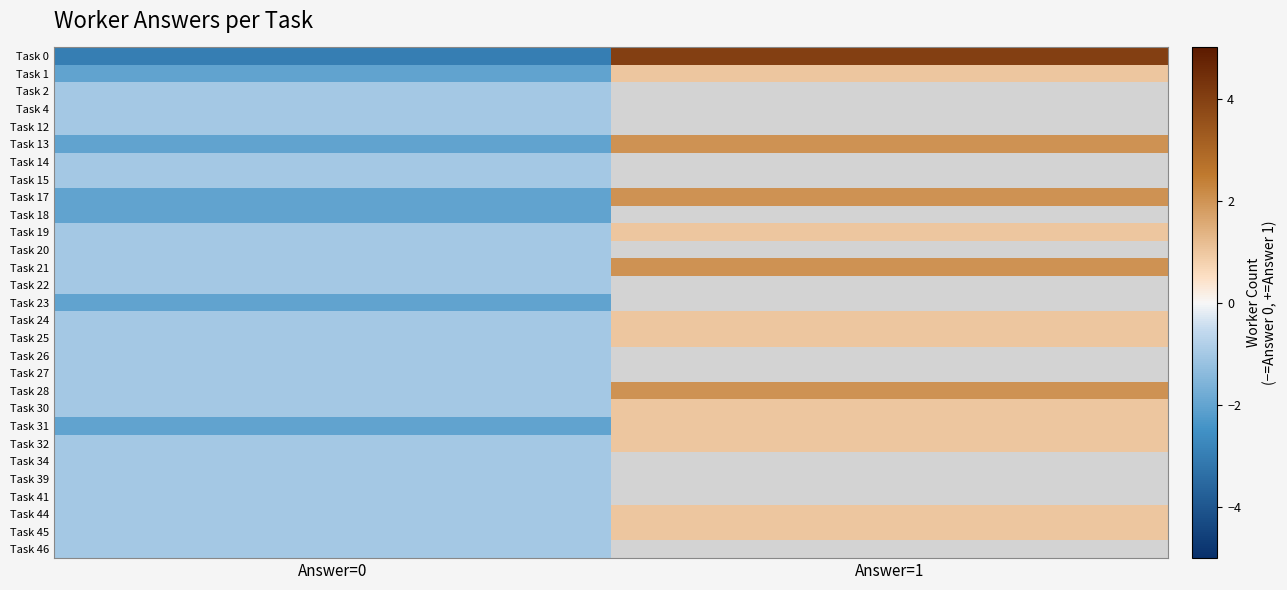

Which category has the highest value in the Task 24 series?

Answer=1